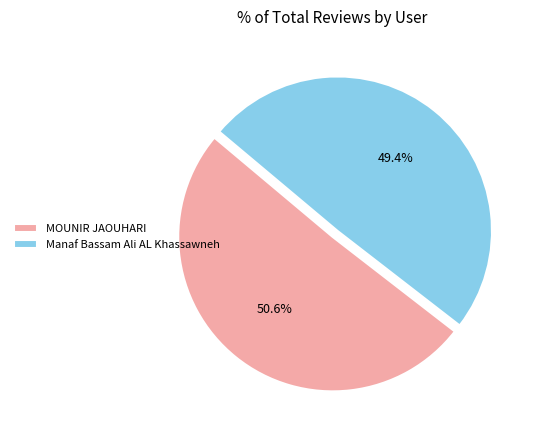

Combined, what portion of the pie is Manaf Bassam Ali AL Khassawneh and MOUNIR JAOUHARI?

100.0%